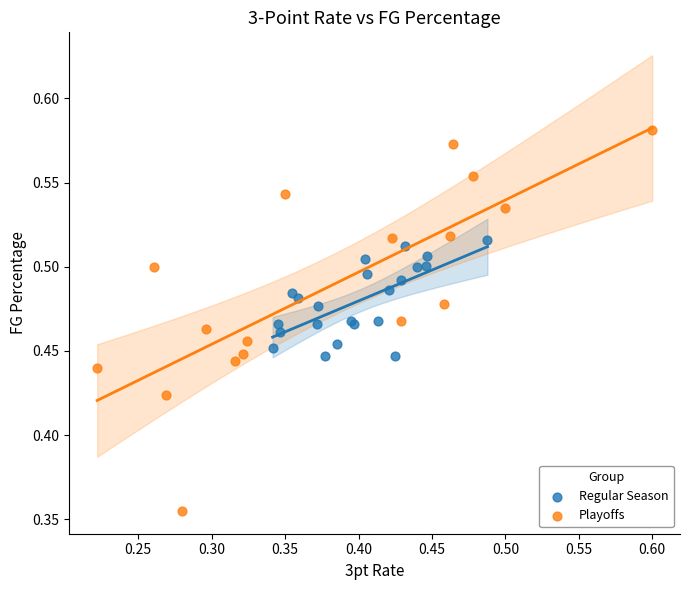

Which series contains the highest Y value?

Playoffs